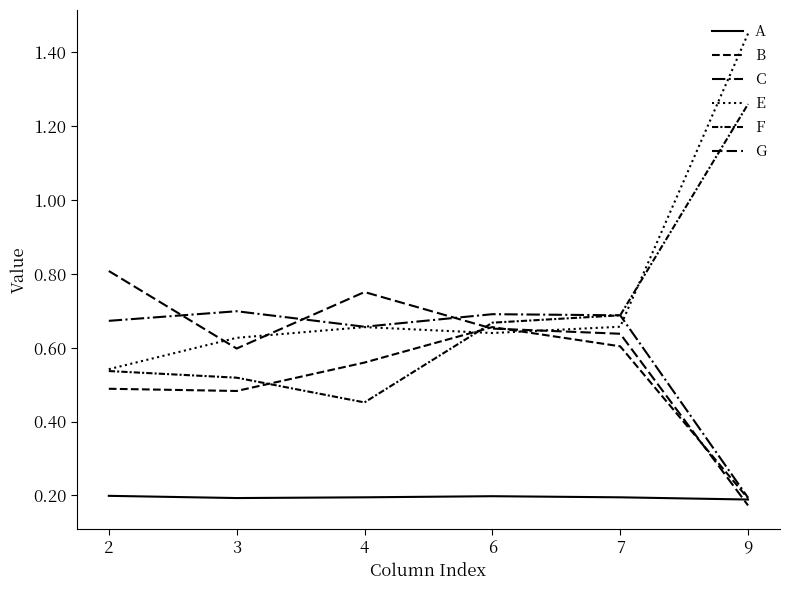

What is the approximate value of E at 6?

0.6